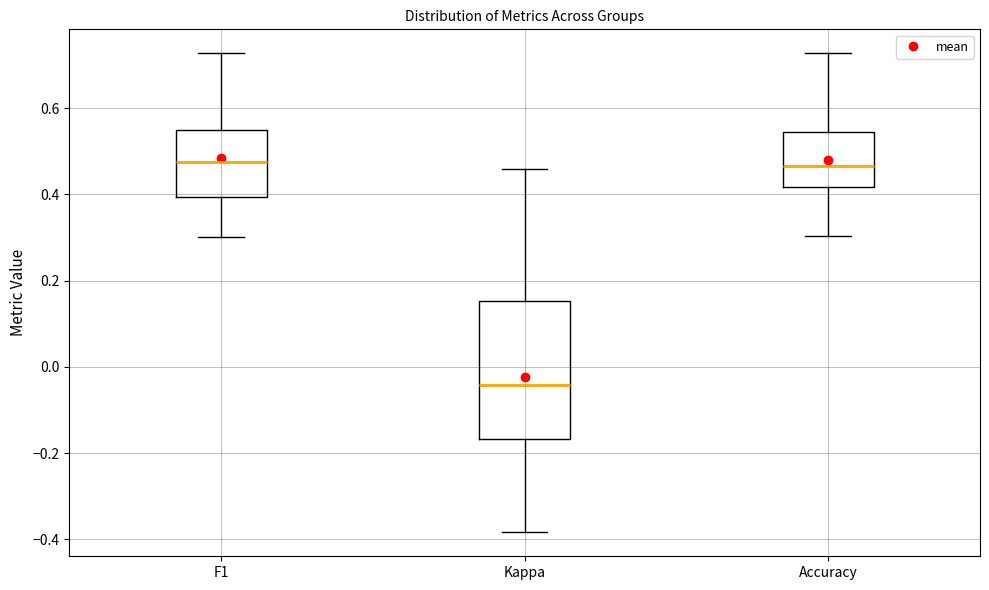

Where does the lower whisker of the box for F1 end on the y-axis? The values are not printed on the chart, so give them approximately, as read against the axis.

0.30